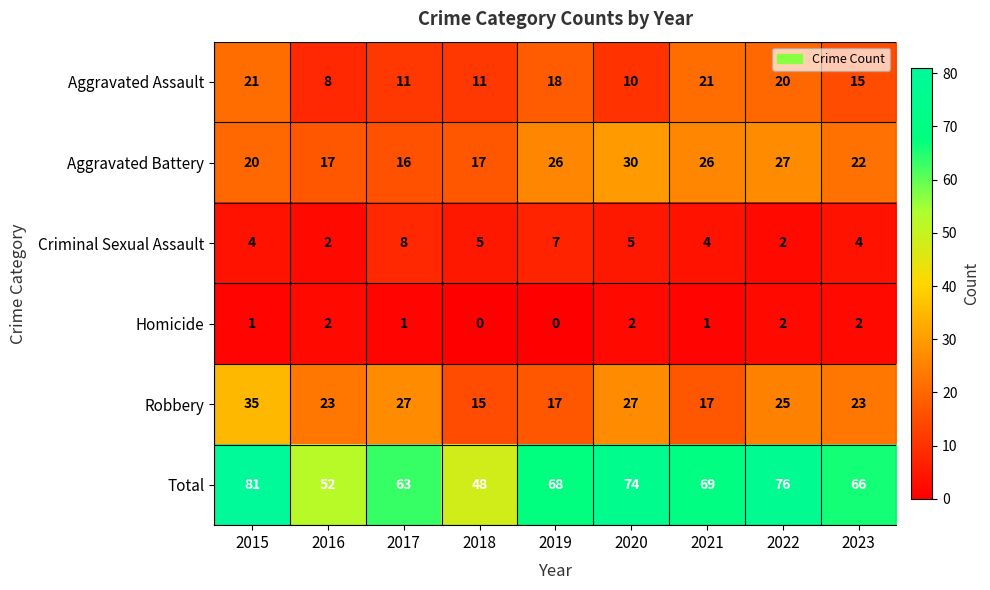

The Robbery series shows 17 at 2021. True or false?

True